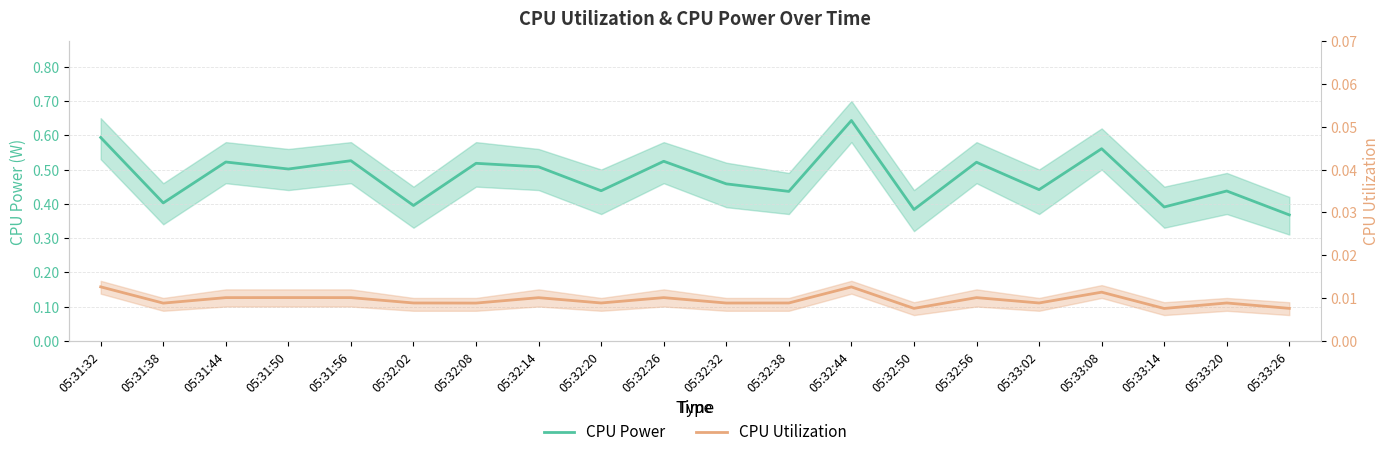

What is the difference between the highest and lowest values at 05:33:20?

0.4